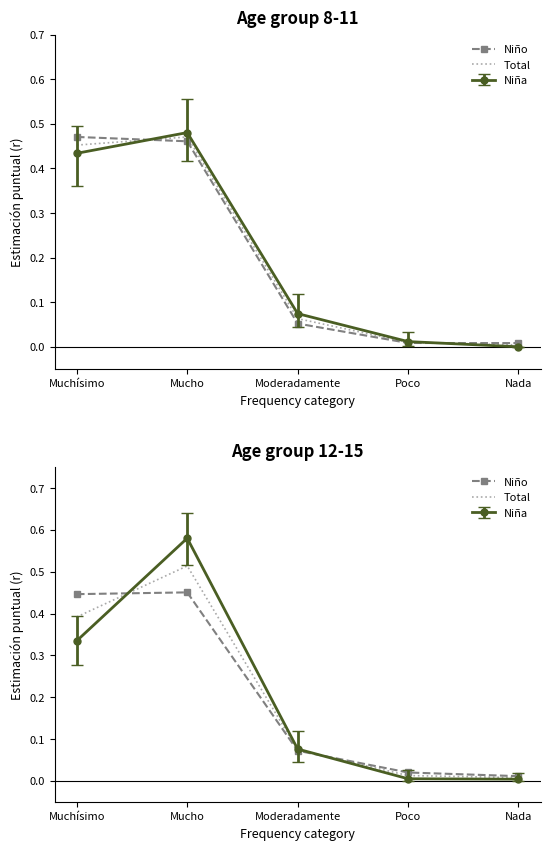

How many categories are shown in the chart?

5